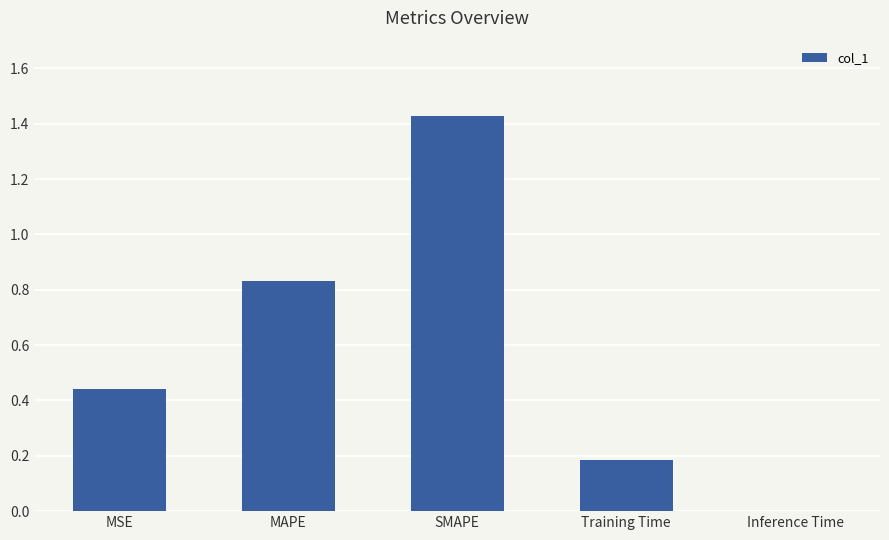

Which has a higher value, MSE or Training Time?

MSE